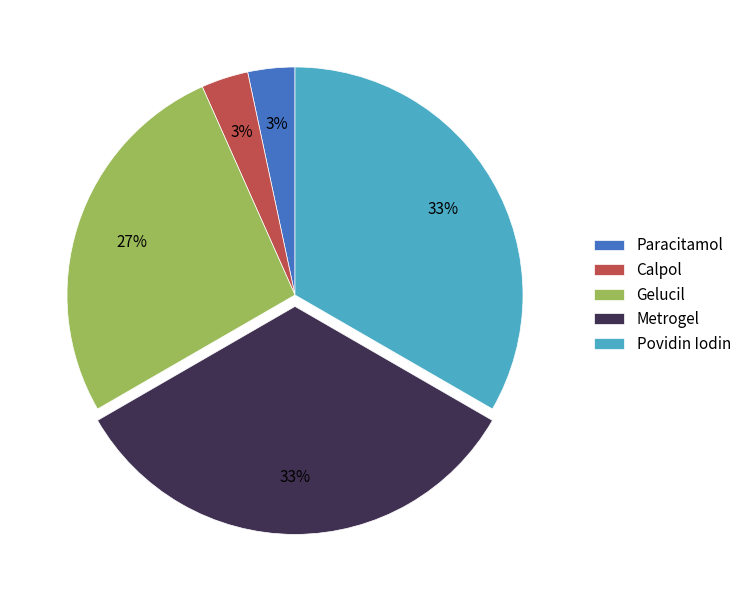

Is there any slice that represents more than half of the pie?

No